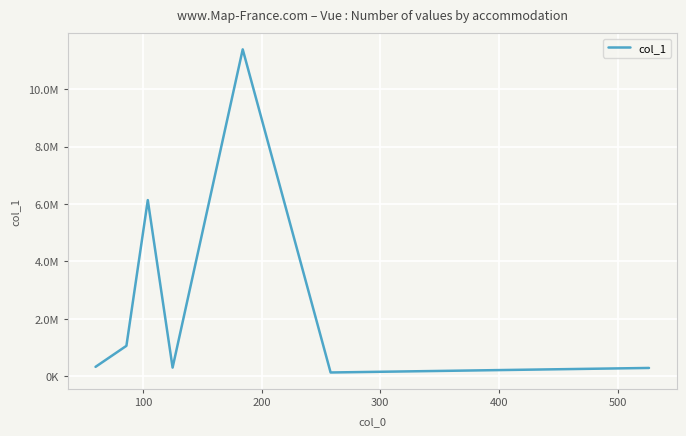

Does the chart have visible grid lines?

Yes